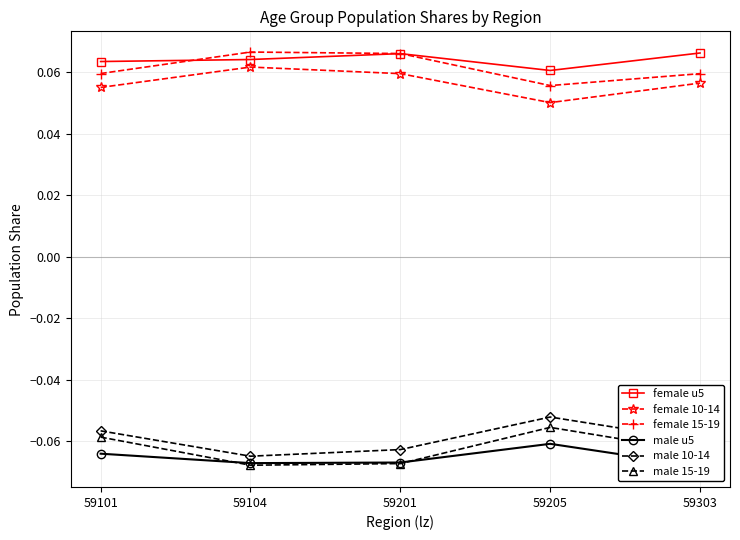

True or false: female 15-19 and male 10-14 cross at least once.

False